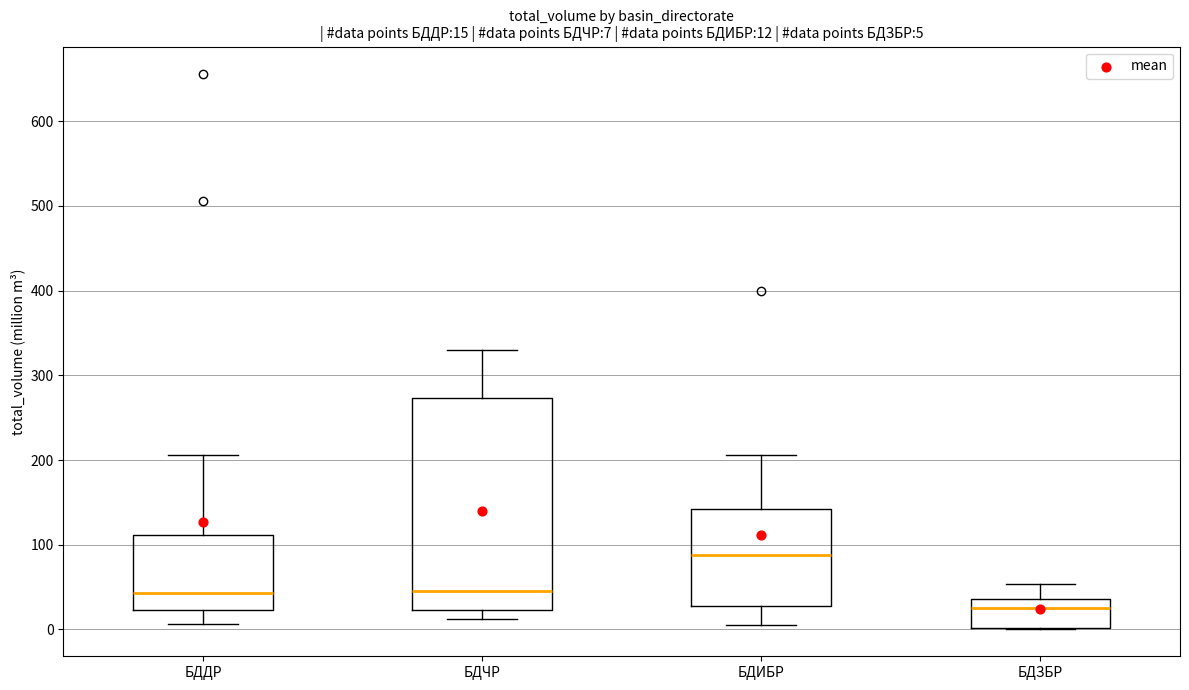

Which box has the lowest median line?

БДЗБР